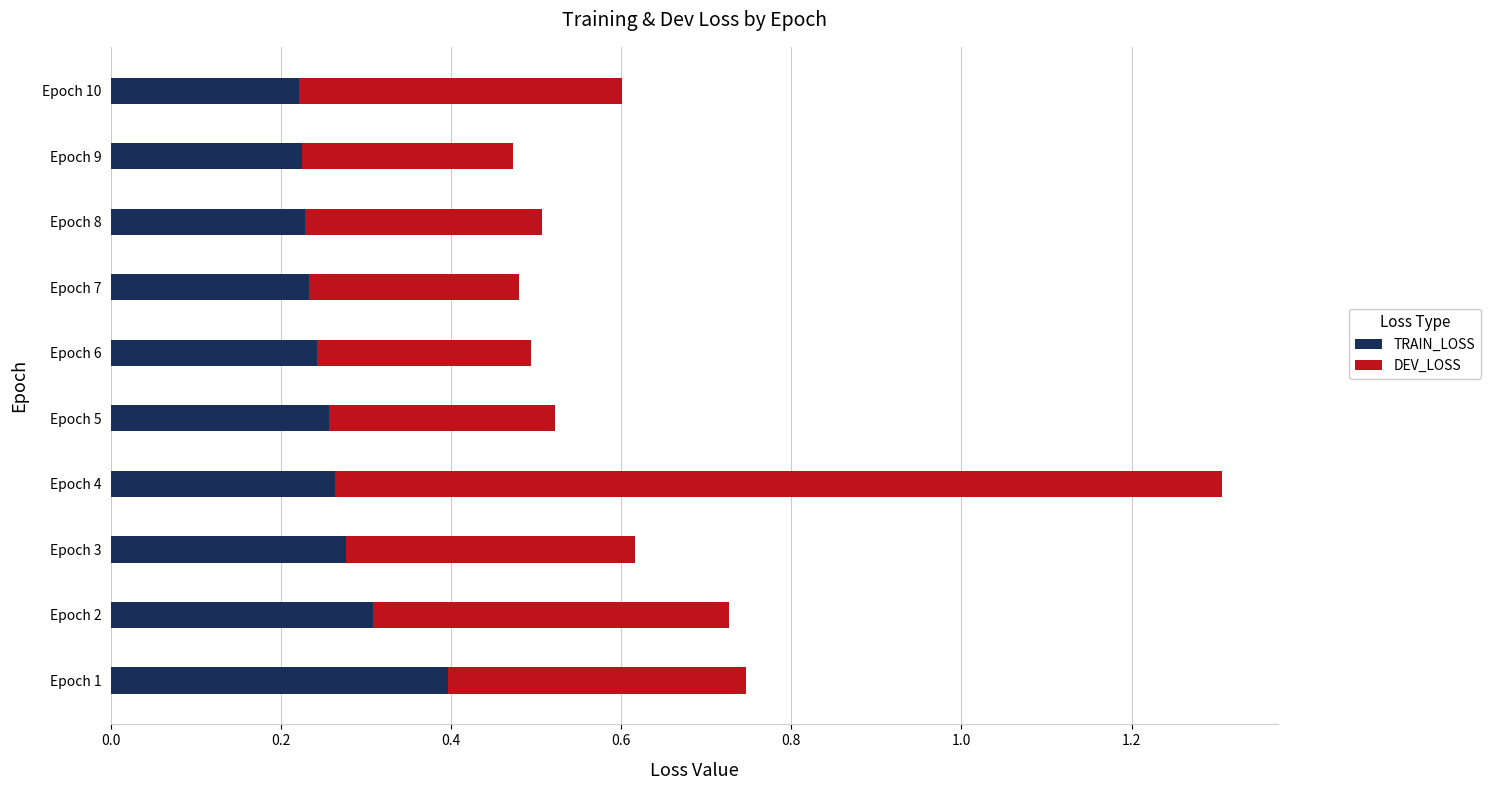

What is the sum of the TRAIN_LOSS values at Epoch 1 and Epoch 7?

0.6